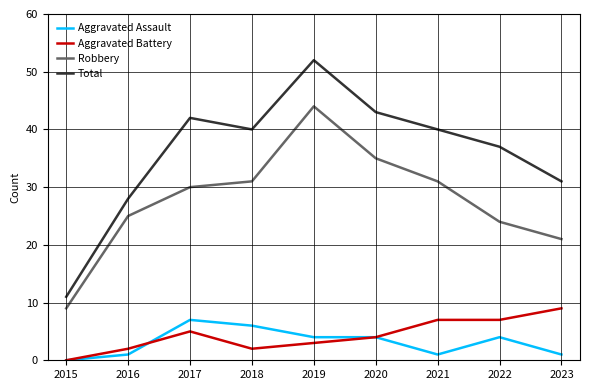

Where does the Aggravated Battery series first go above 4?

2017